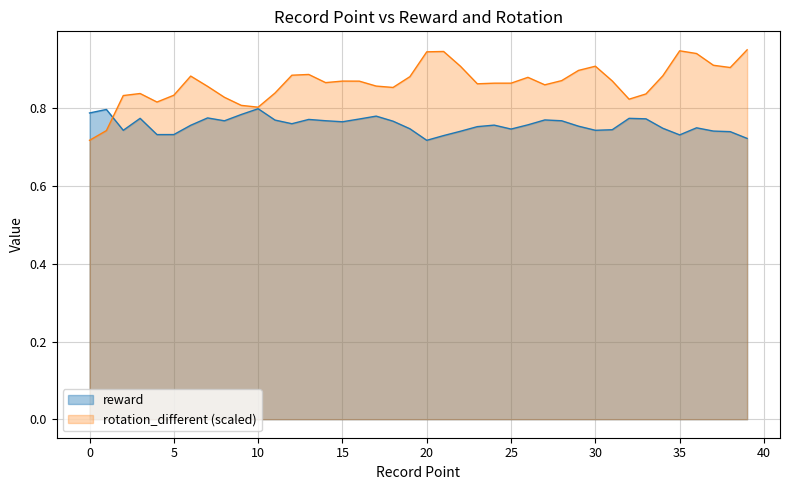

At 39, list the series in order from smallest to largest.

reward, rotation_different